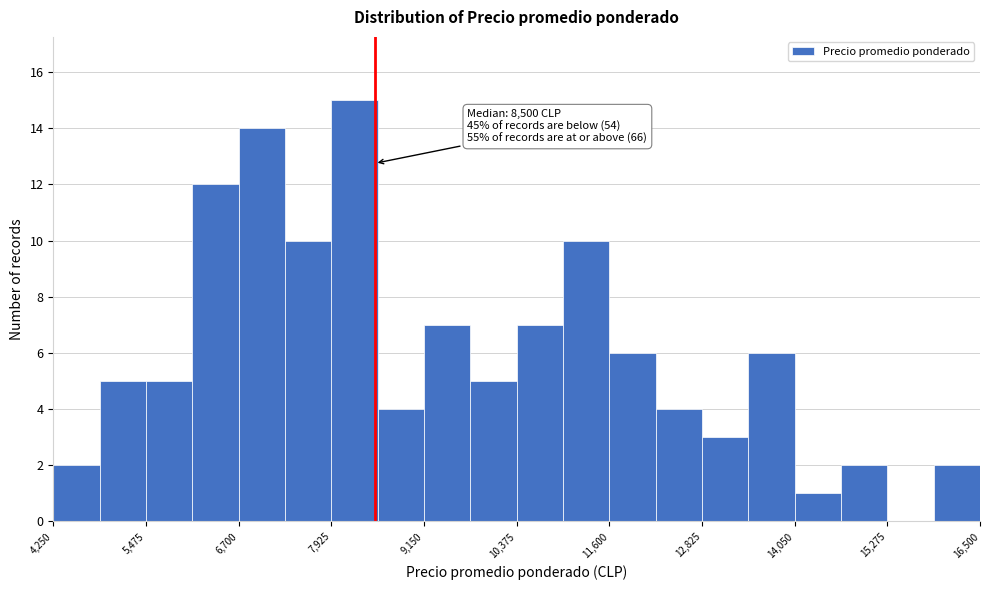

Around what value on the x-axis is the tallest bar? Give the approximate position of its centre, as read against the axis.

8200